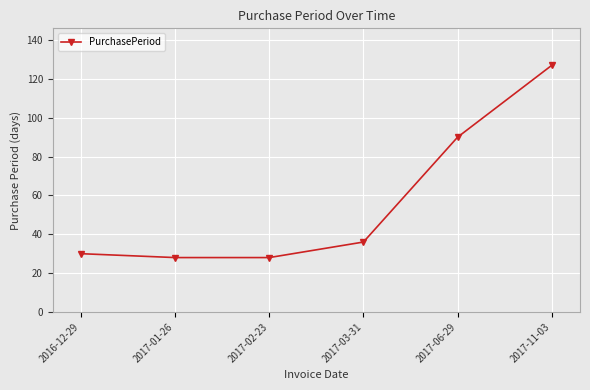

Approximately how many times larger is the value at 2016-12-29 compared to 2017-11-03?

0.2